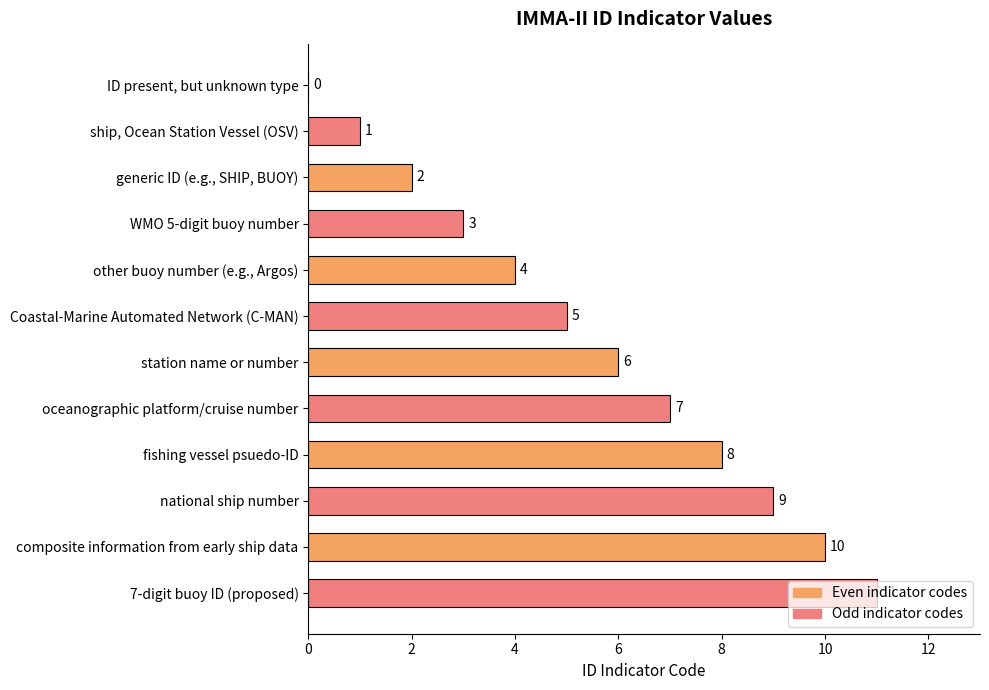

Read the value at other buoy number (e.g., Argos).

4